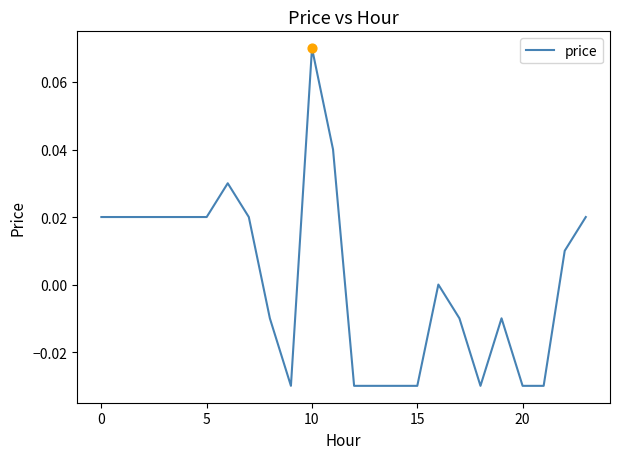

Is this an area chart (filled region under the line)?

No